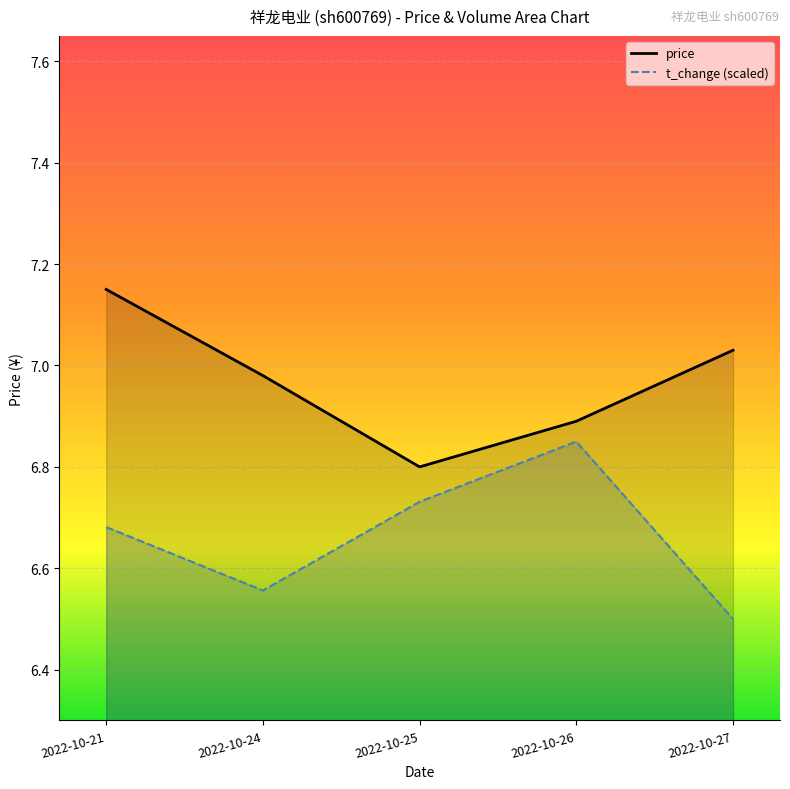

True or false: price and volume cross at least once.

False